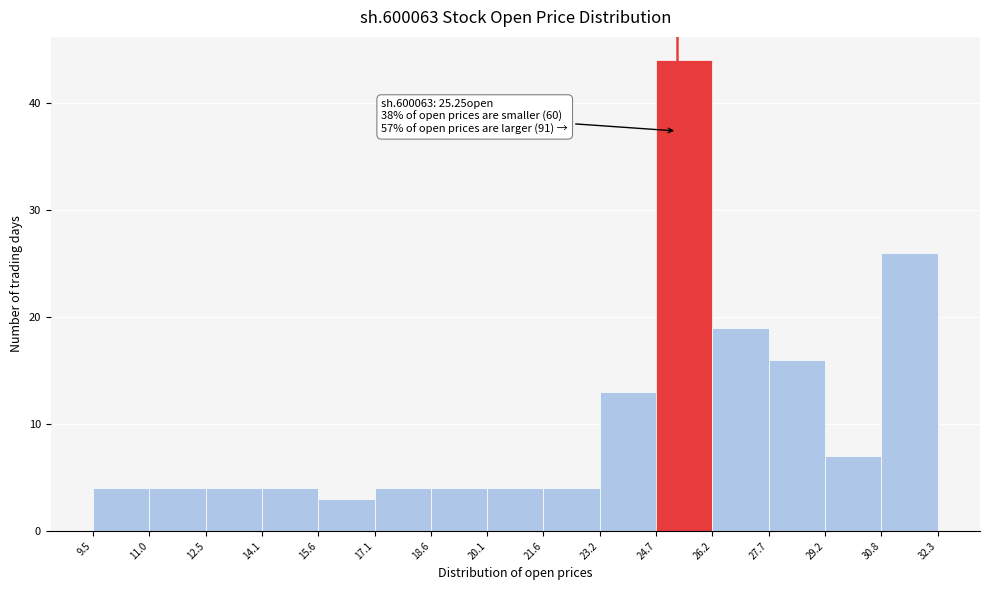

Which range on the x-axis has the tallest bar?

24.7 to 26.2